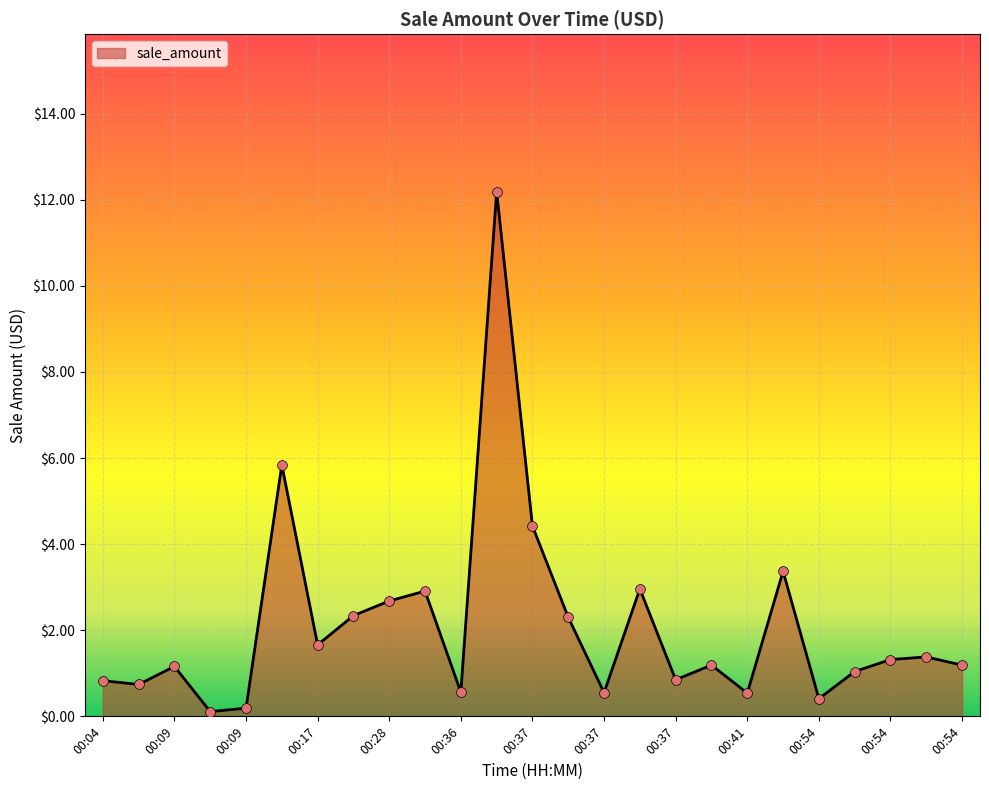

What is the difference between the maximum and minimum values?

12.1